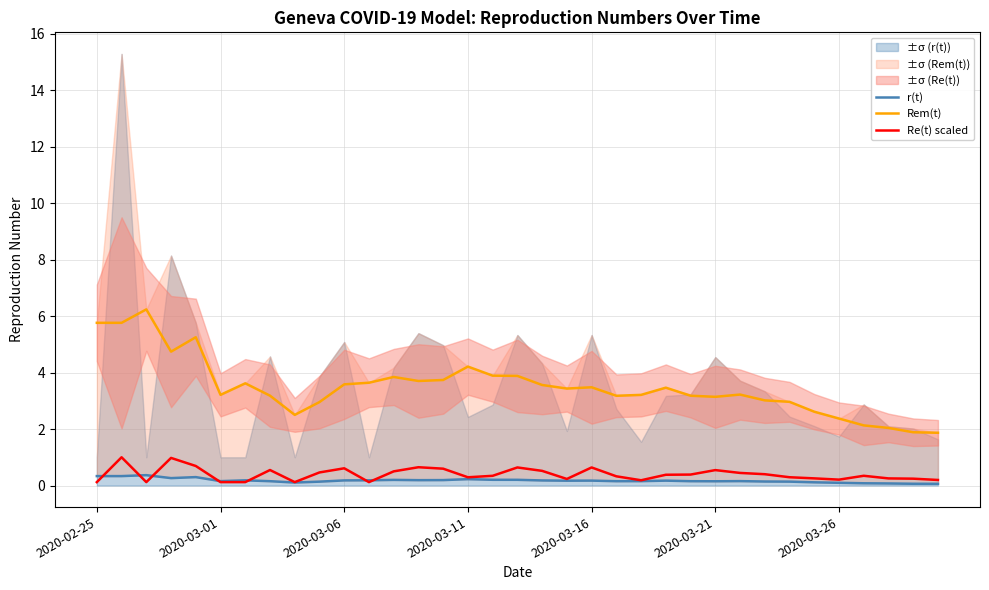

True or false: Rem(t) and r(t) intersect in this chart.

False